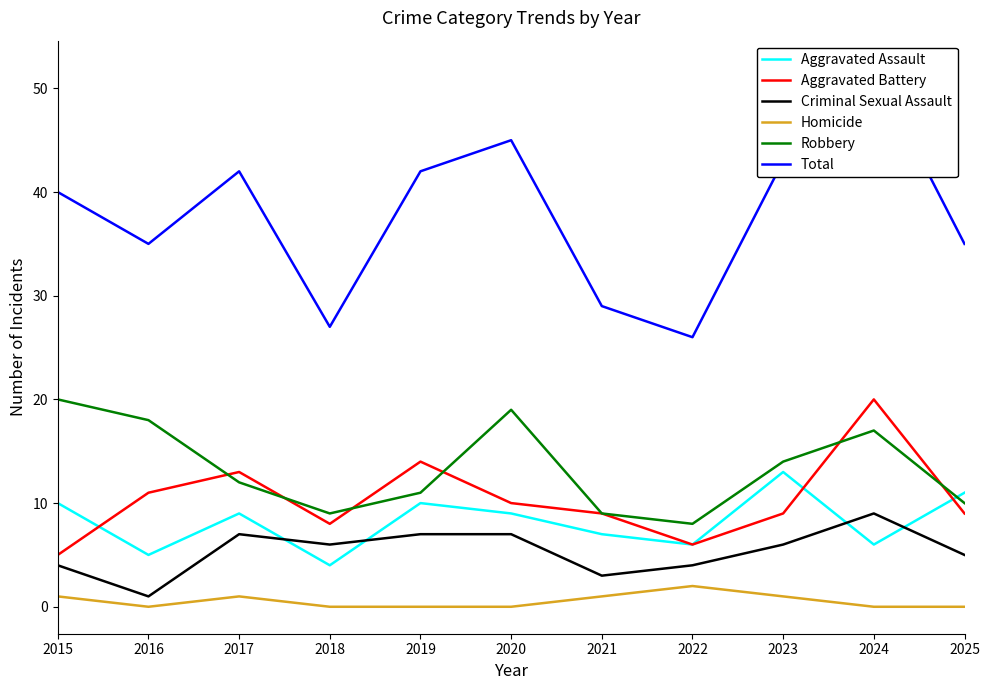

The Robbery series shows 12 at 2022. True or false?

False